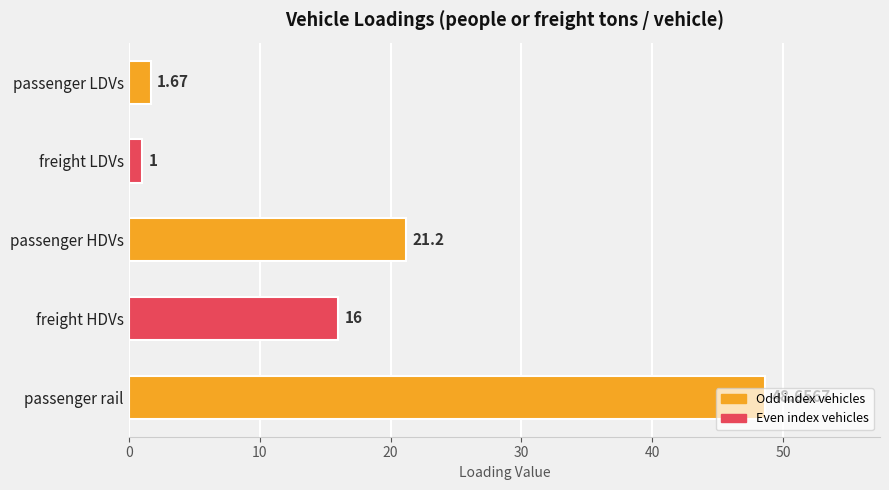

Are the bars grouped side by side (vs. stacked)?

No